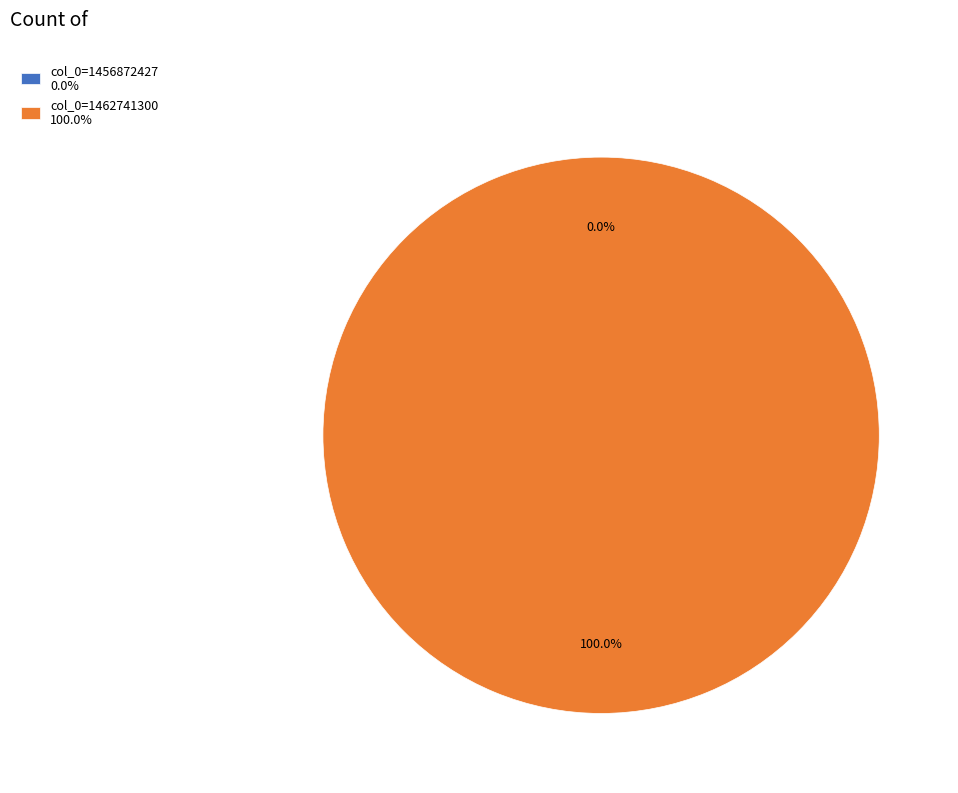

Is there any slice that represents more than half of the pie?

Yes